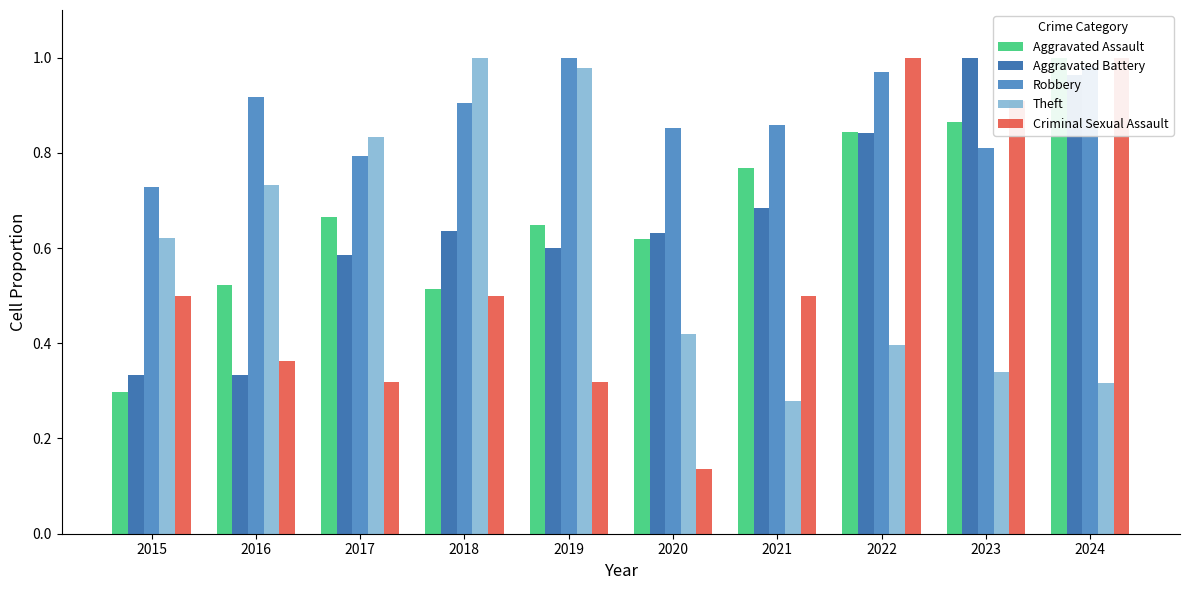

How many groups of bars are there?

10